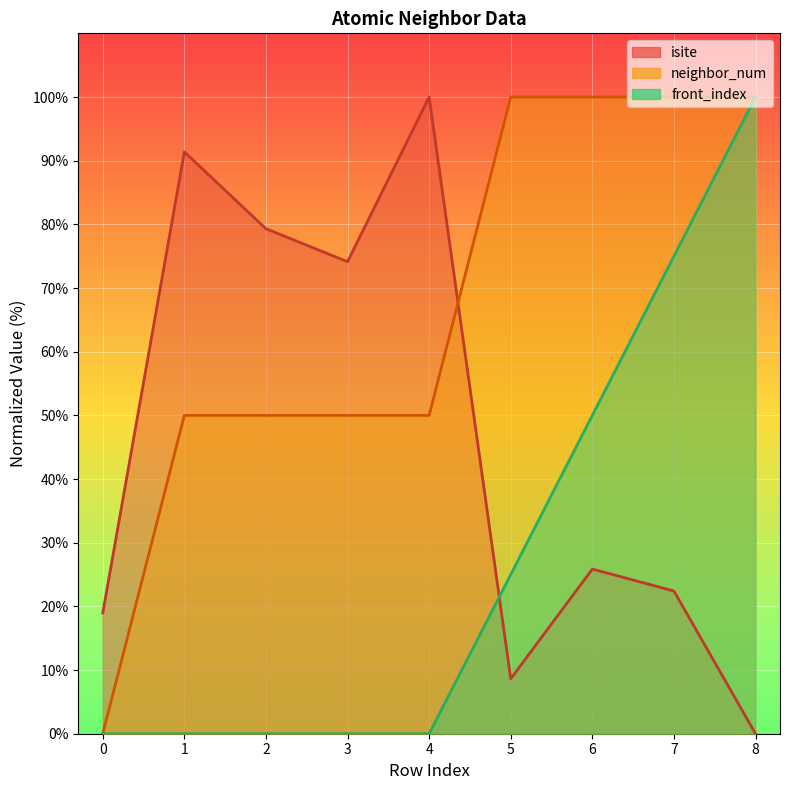

What is the sum of all isite values?

420.7